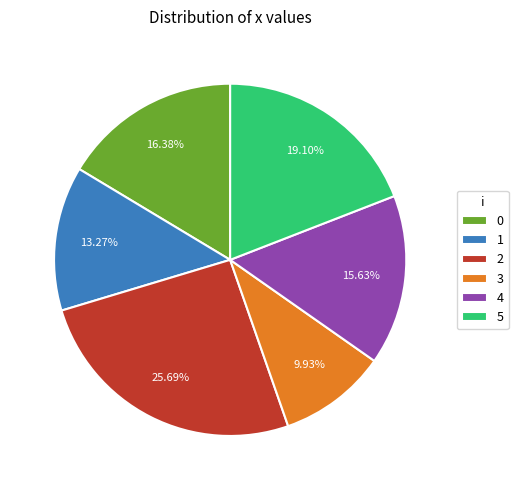

What portion of the pie excludes 5?

80.9%